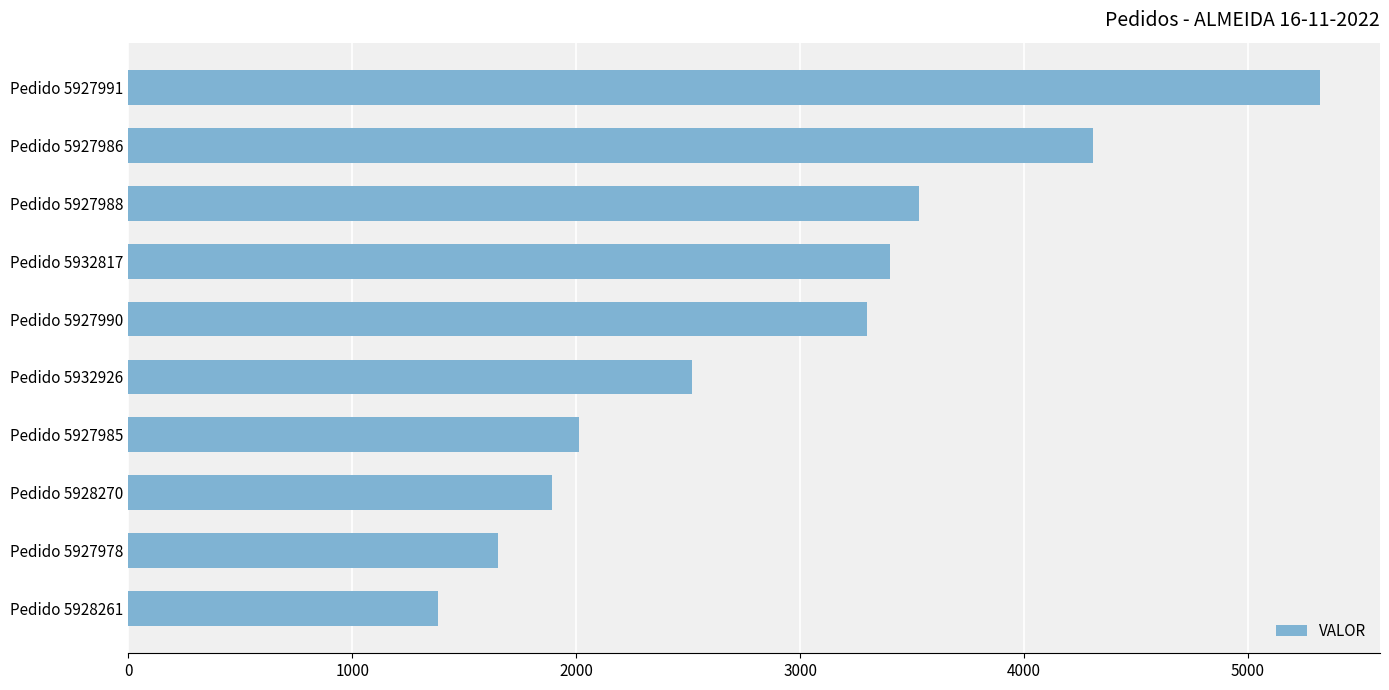

Reading bottom to top, transcribe all the data shown in this chart.

1384.7	1648.7	1891.8	2013.2	2516.6	3297.6	3399.5	3531.7	4308.8	5324.1